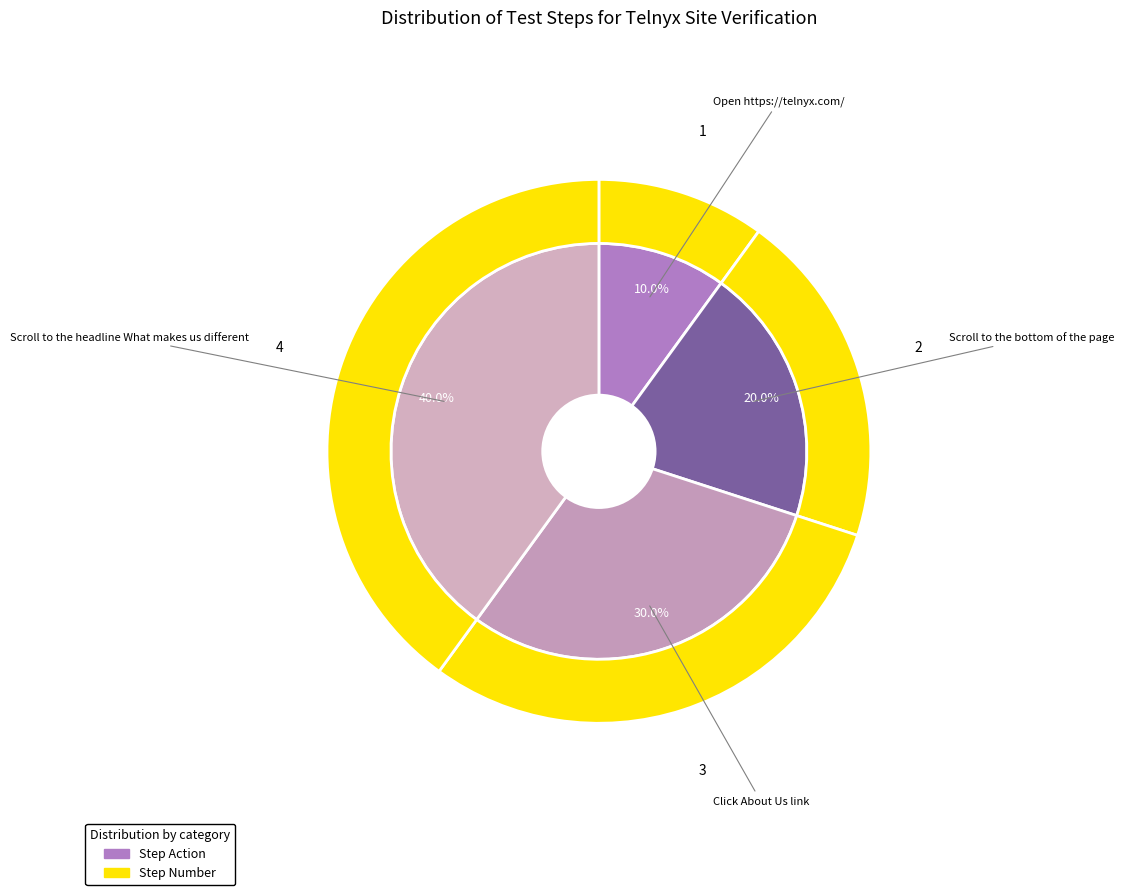

To the nearest percent, what portion does Click About Us link represent?

30%